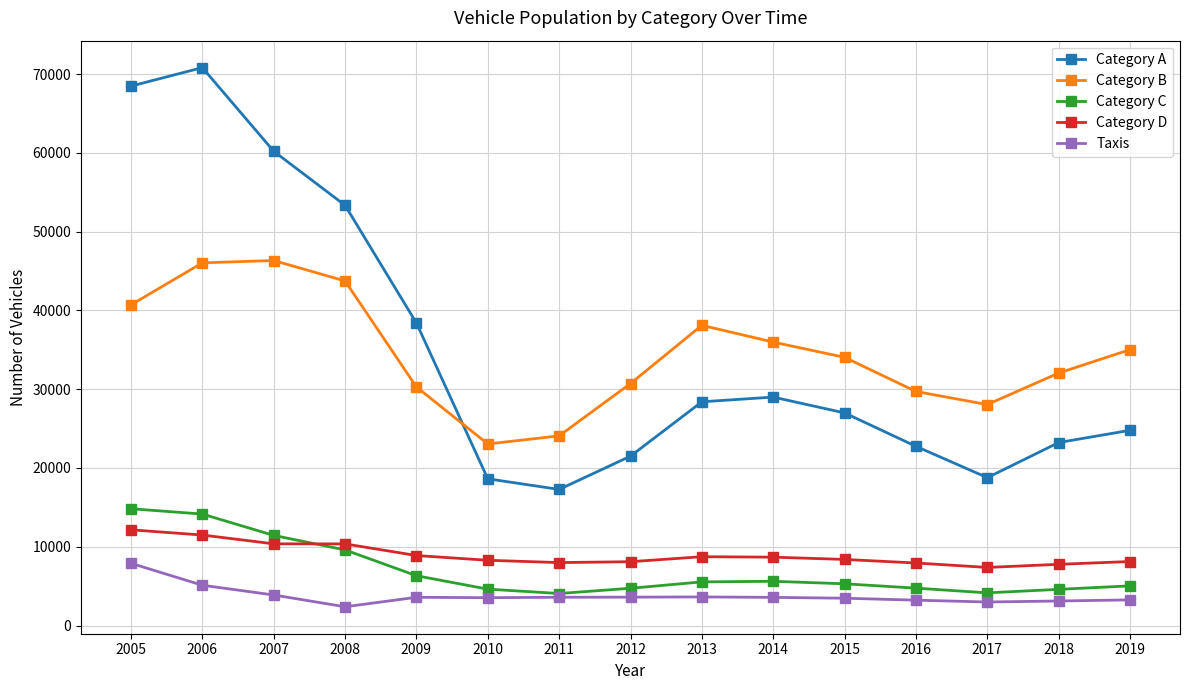

What is the difference between the maximum and minimum values in the Category A series?

53540